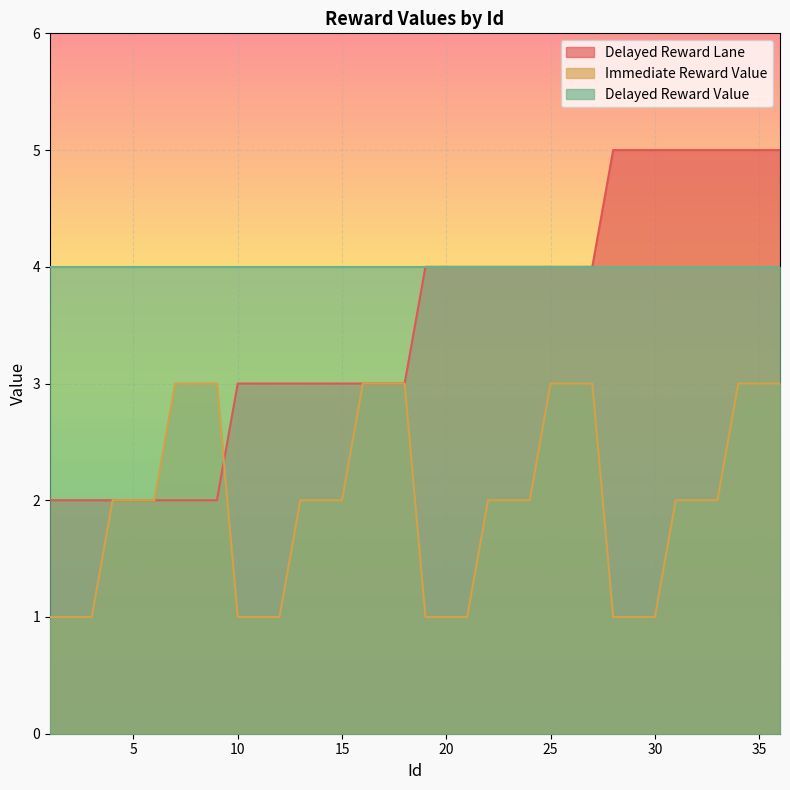

Rank the categories by Immediate Reward Value value from lowest to highest.

1, 2, 3, 10, 11, 12, 19, 20, 21, 28, 29, 30, 4, 5, 6, 13, 14, 15, 22, 23, 24, 31, 32, 33, 7, 8, 9, 16, 17, 18, 25, 26, 27, 34, 35, 36